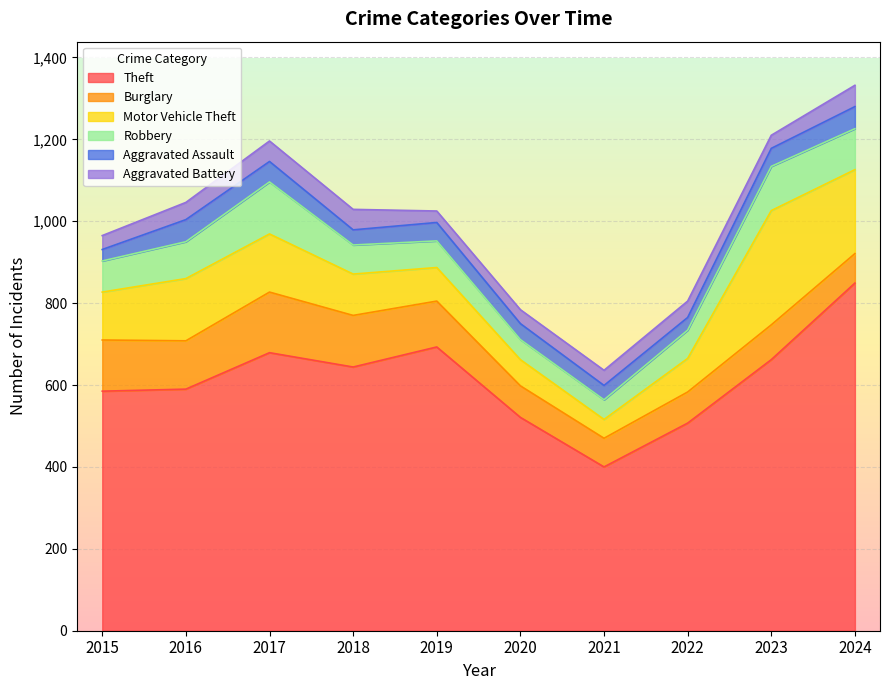

What is the value of the Motor Vehicle Theft point at the 9th from the left?

279